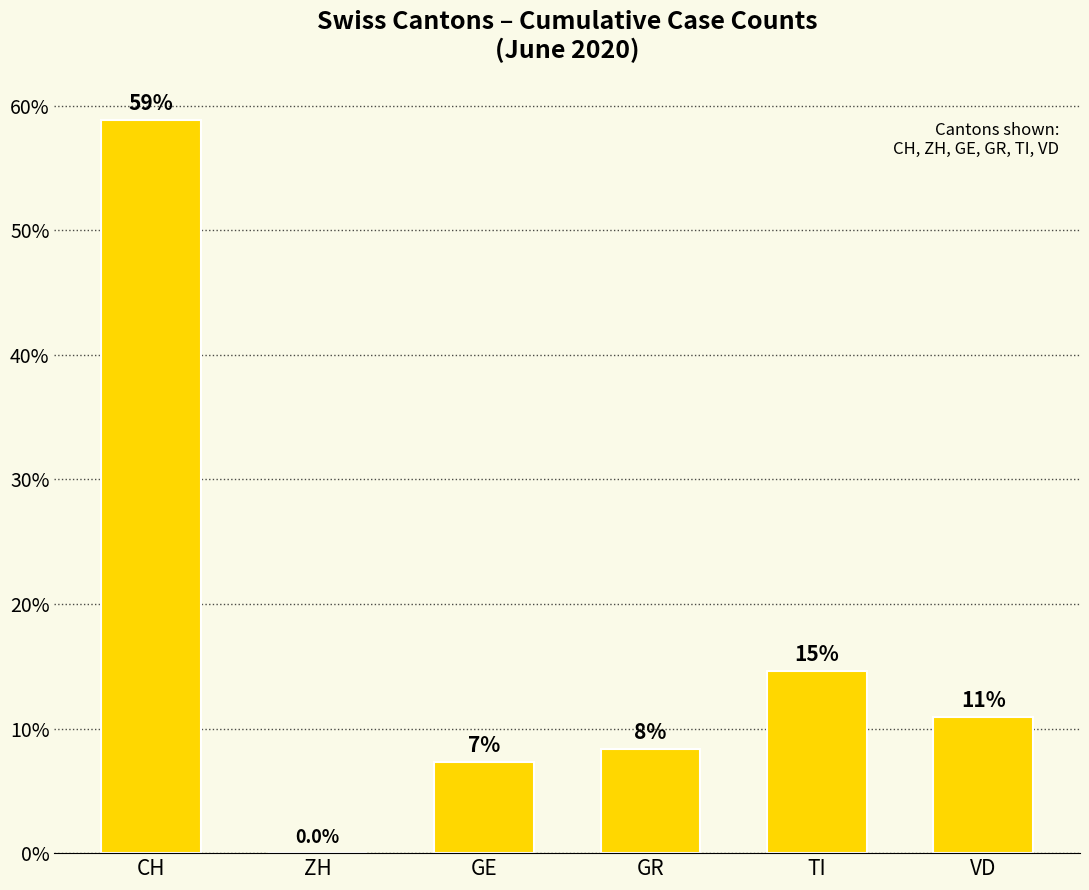

Reading left to right, what are all the values shown in this chart?

CH=58.9	ZH=0.0	GE=7.3	GR=8.3	TI=14.6	VD=10.9